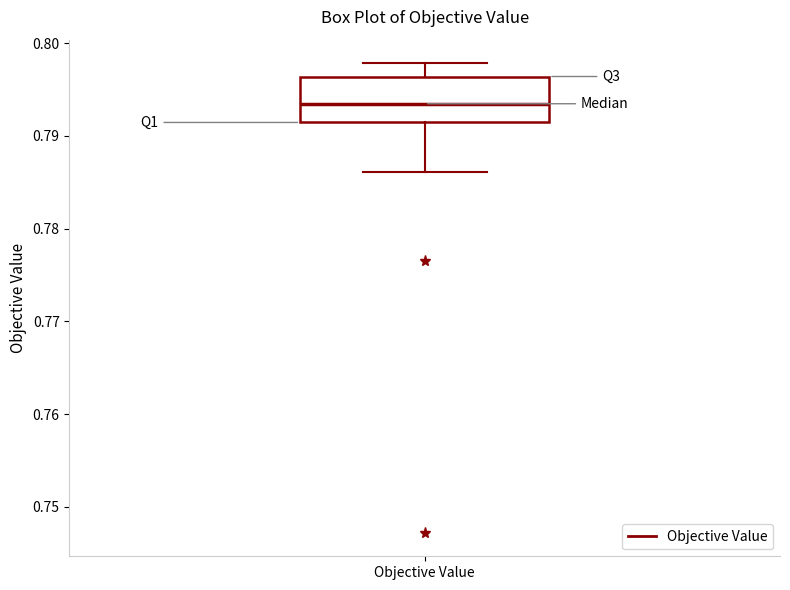

Where is the lower edge of the box for Objective Value on the y-axis? The values are not printed on the chart, so give them approximately, as read against the axis.

0.791